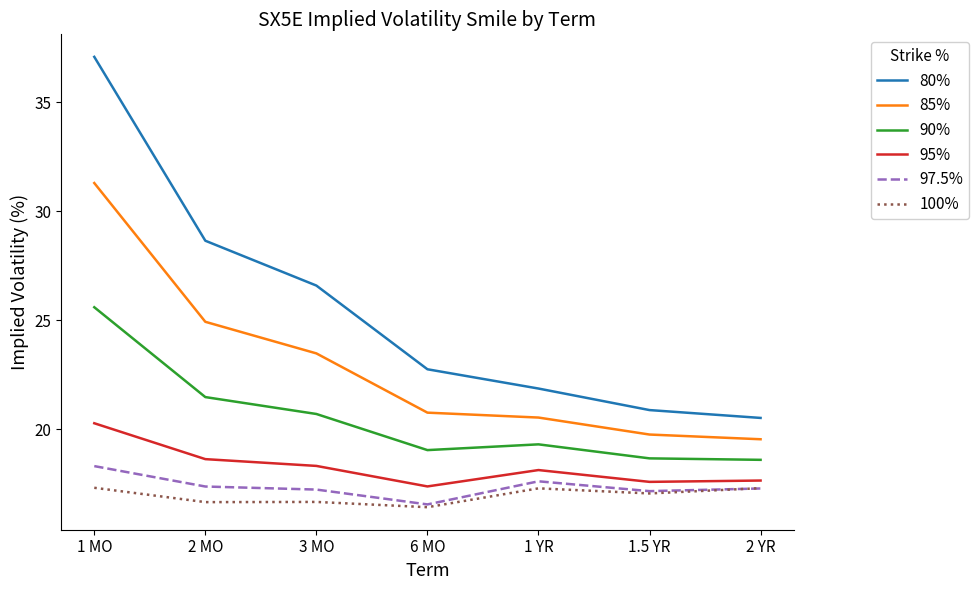

At which label does 85% first exceed 20?

1 MO